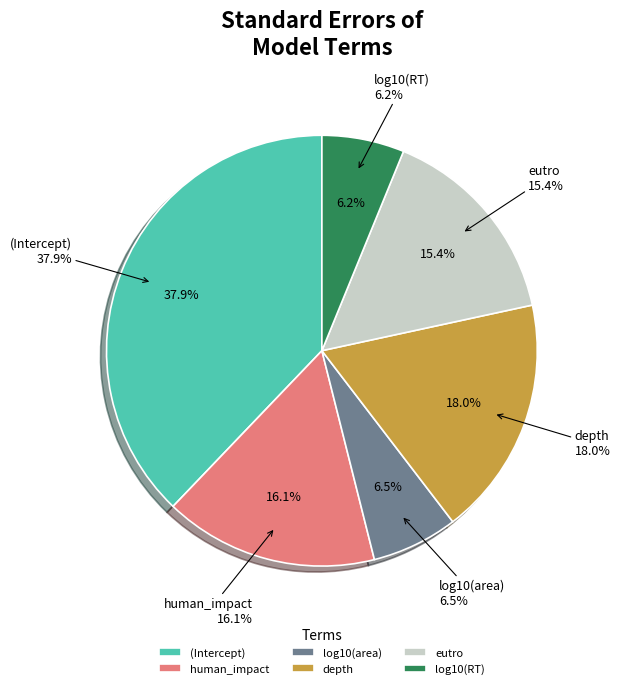

True or false: depth accounts for 31% of the total.

False